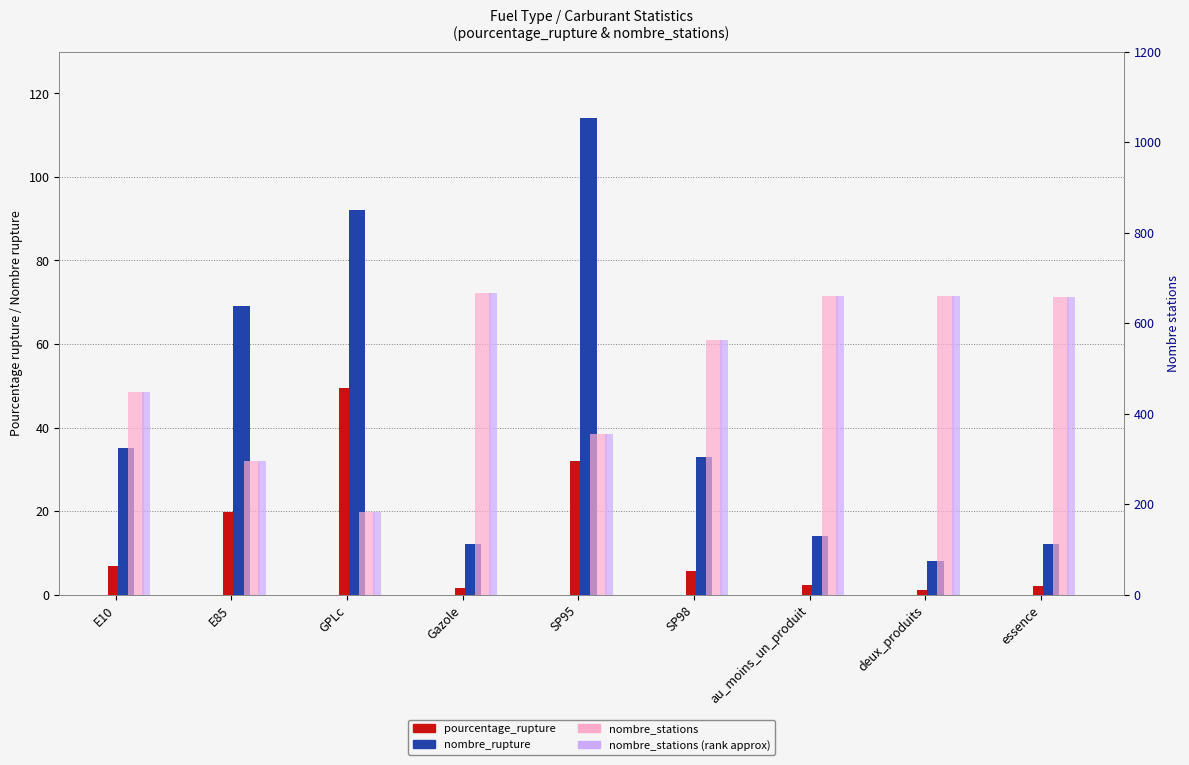

Reading right to left, transcribe all the data shown in this chart.

pourcentage_rupture: 2.1	1.2	2.2	5.7	32.0	1.6	49.6	19.7	6.8
nombre_rupture: 12.0	8.0	14.0	33.0	114.0	12.0	92.0	69.0	35.0
nombre_stations: 657.0	661.0	661.0	562.0	355.0	666.0	183.0	296.0	447.0
nombre_stations (rank): 657.0	661.0	661.0	562.0	355.0	666.0	183.0	296.0	447.0